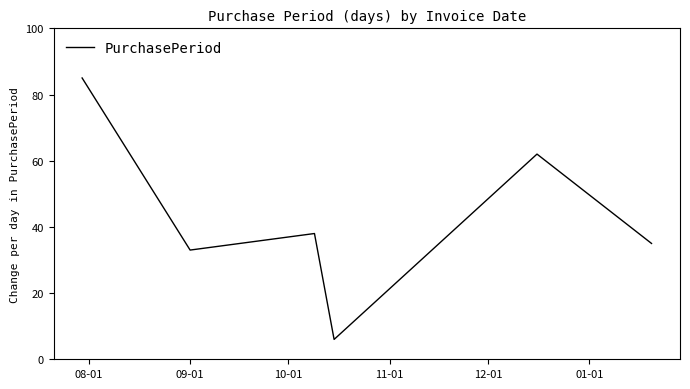

What is the difference between the second highest and minimum values?

56